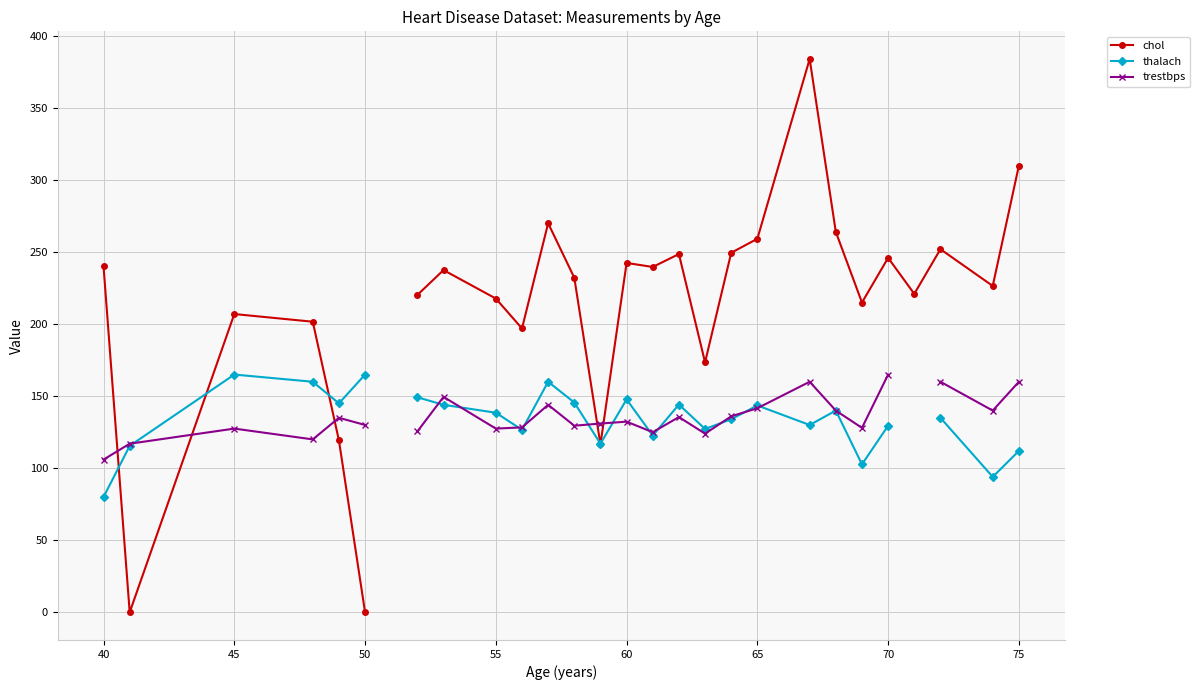

How many lines are shown in the chart?

3